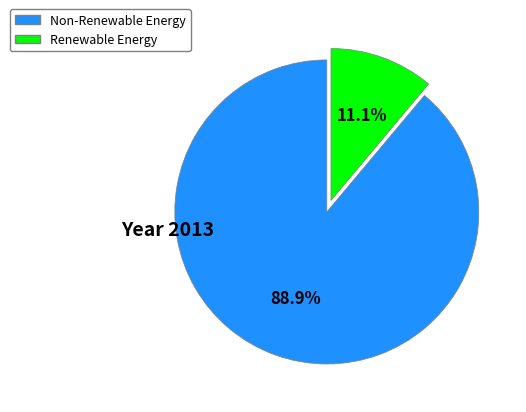

Is there any slice that represents more than half of the pie?

Yes